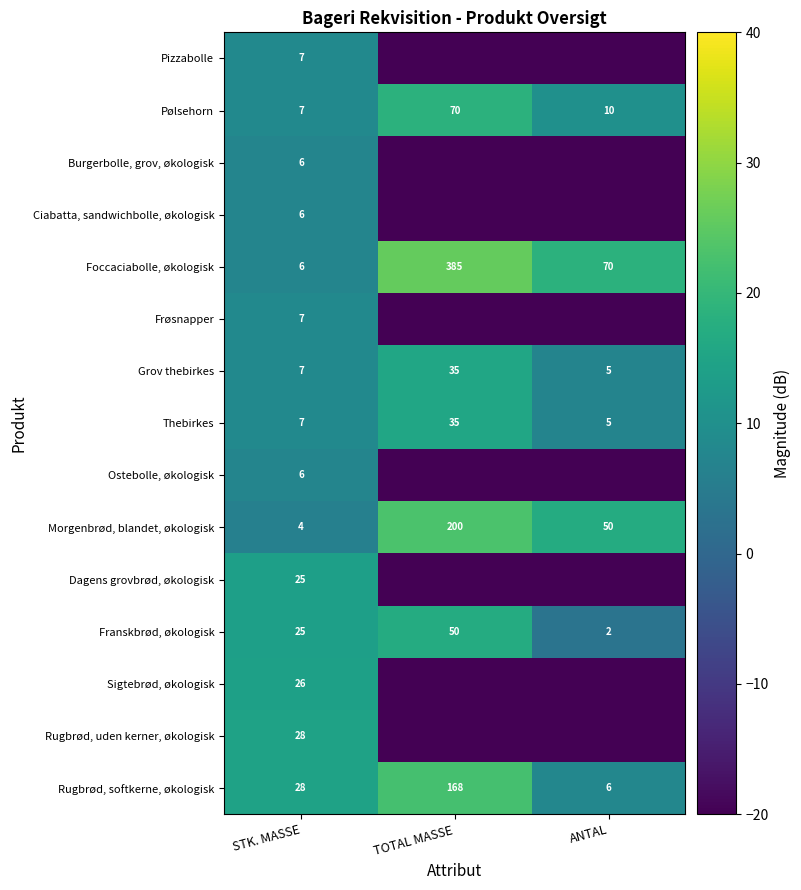

What is the sum of the Foccaciabolle, økologisk values at TOTAL MASSE and STK. MASSE?

391